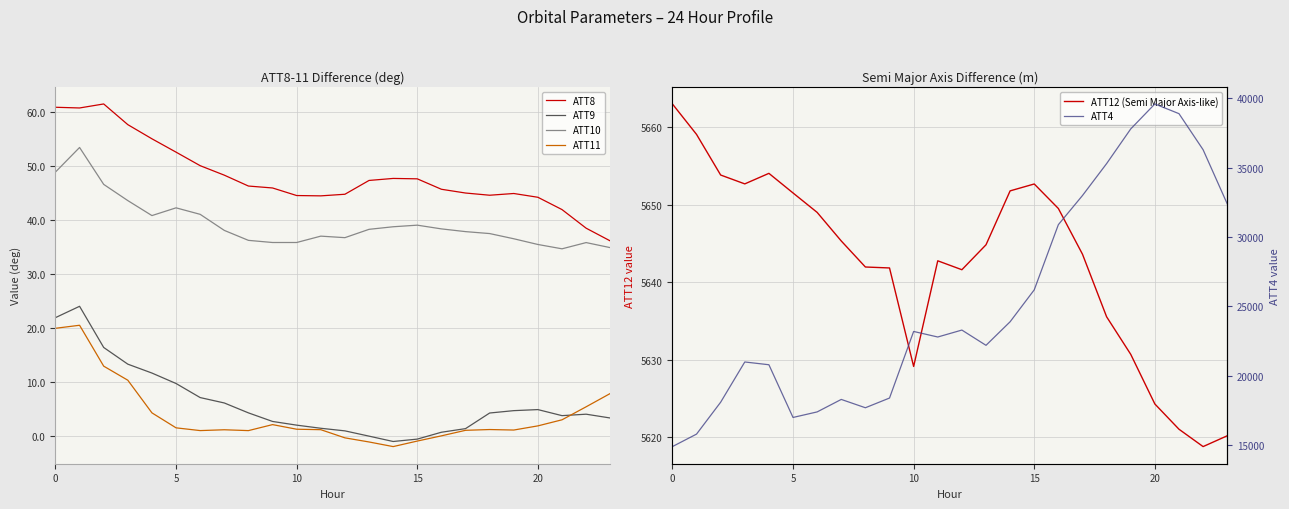

What is the difference between the second highest and second lowest values in the ATT4 series?

23100.0